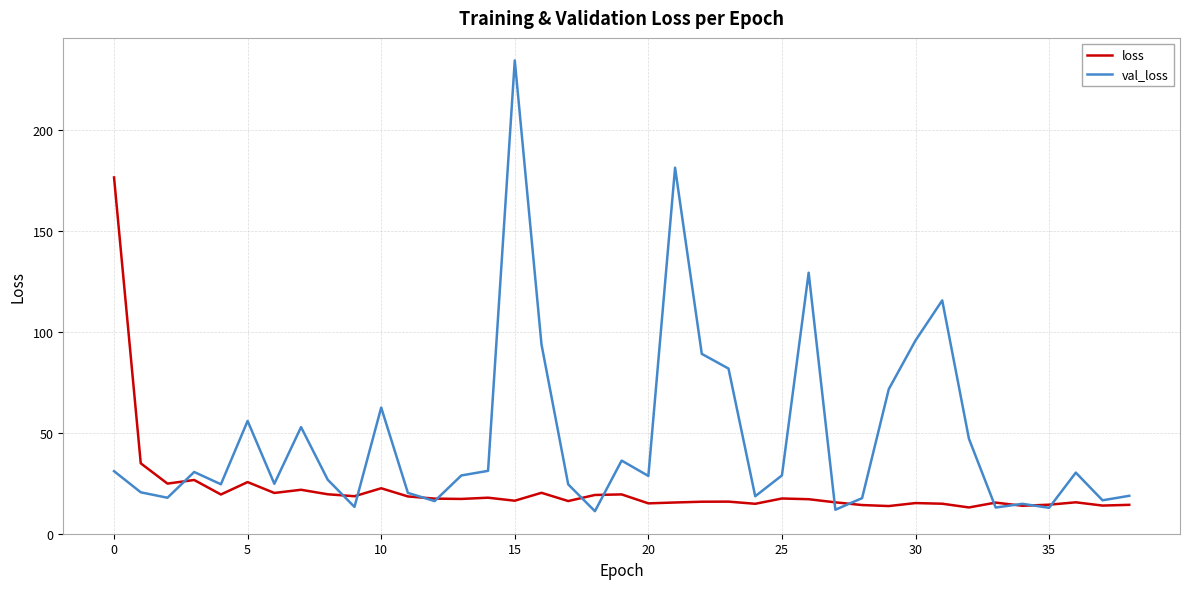

What is the sum of all val_loss values?

1880.6